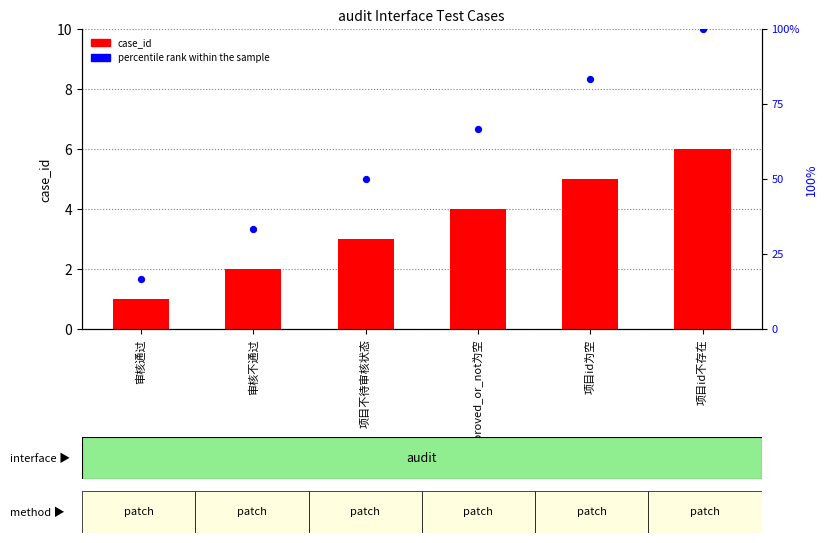

At which category is the sum across all series the highest?

项目id不存在